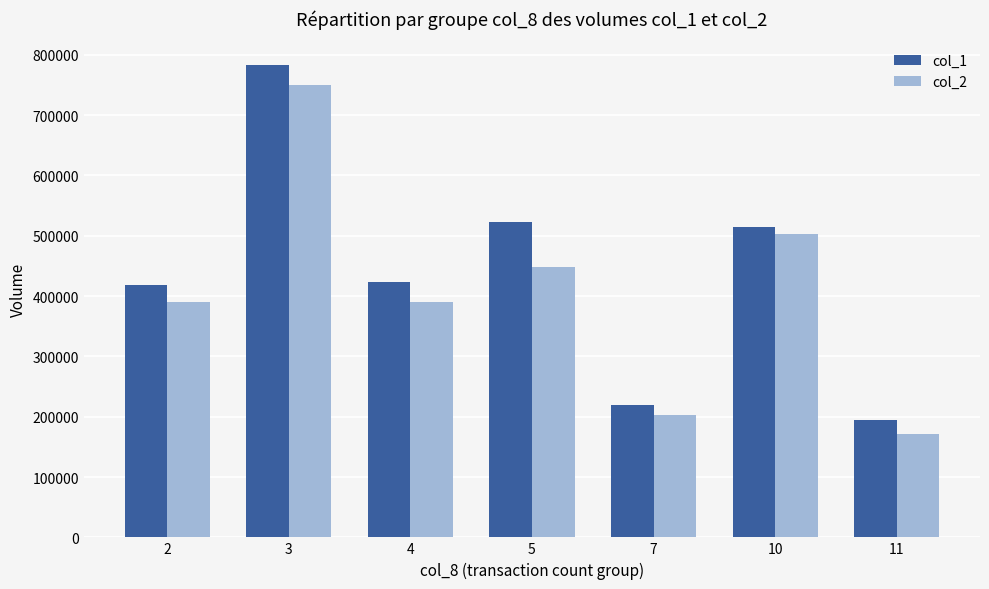

At which label is col_1 closest to 488500?

10